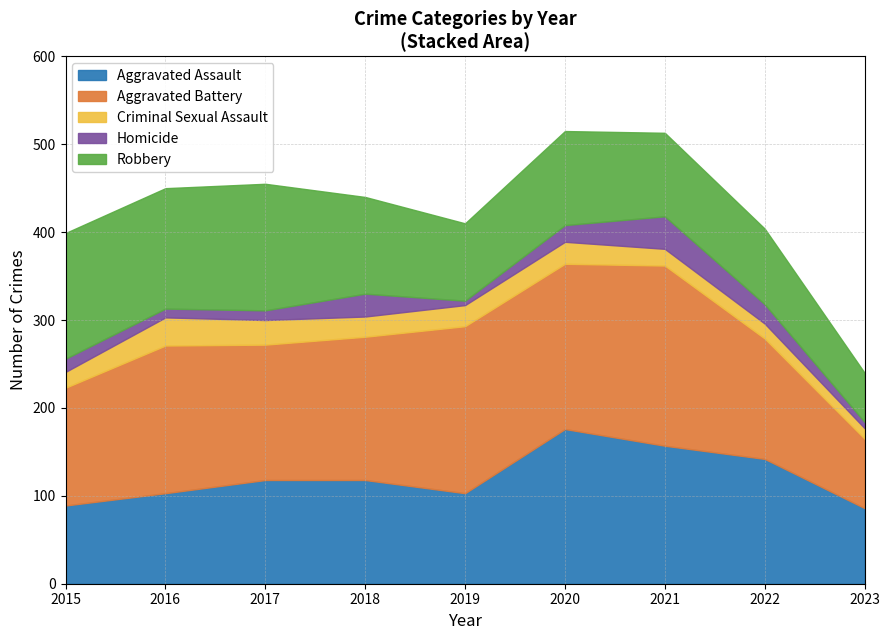

Which series has the largest total across all categories?

Aggravated Battery